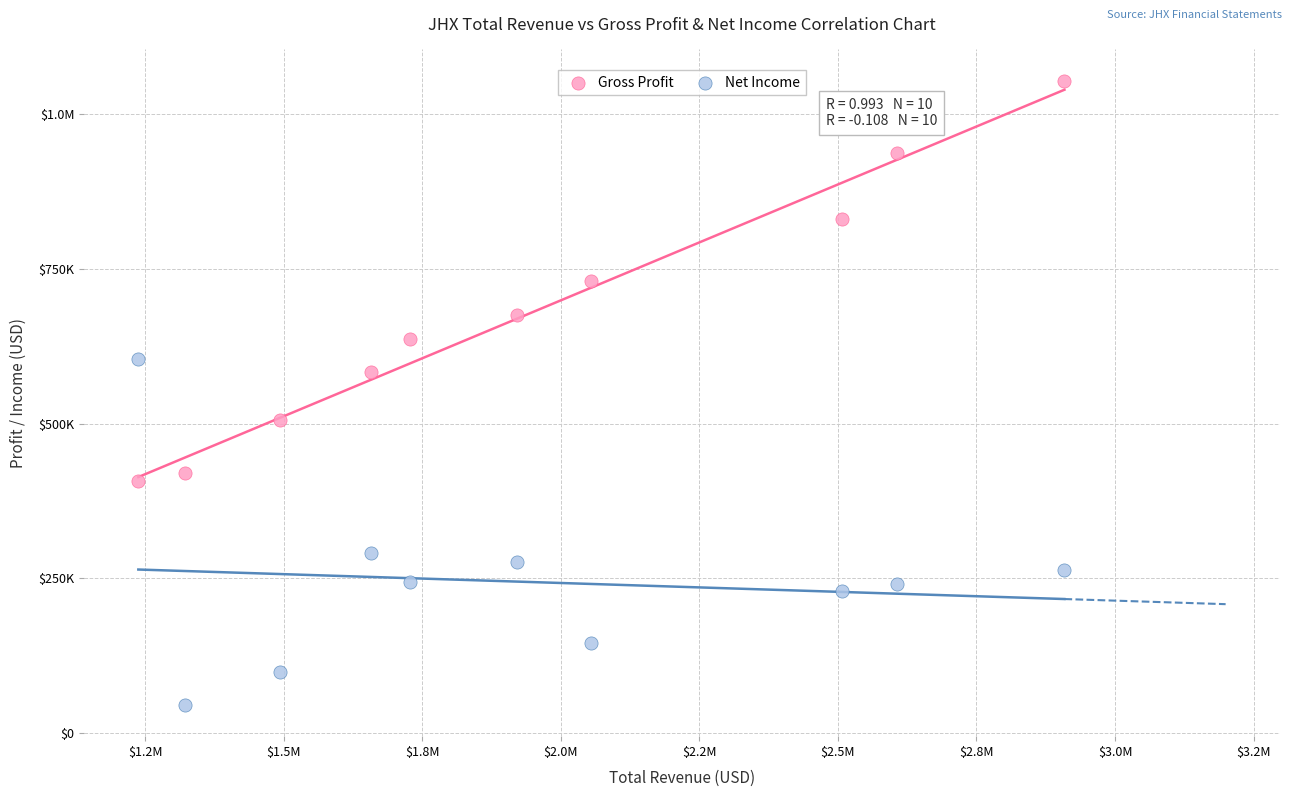

What are all the series names shown in the legend?

Gross Profit, Net Income